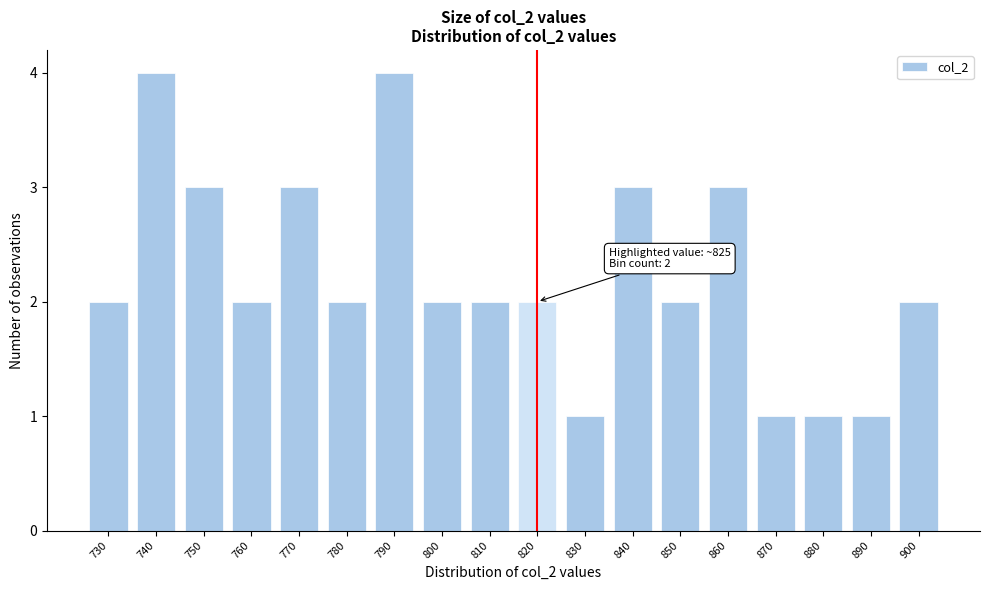

Reading left to right, transcribe all the data shown in this chart.

2	4	3	2	3	2	4	2	2	2	1	3	2	3	1	1	1	2